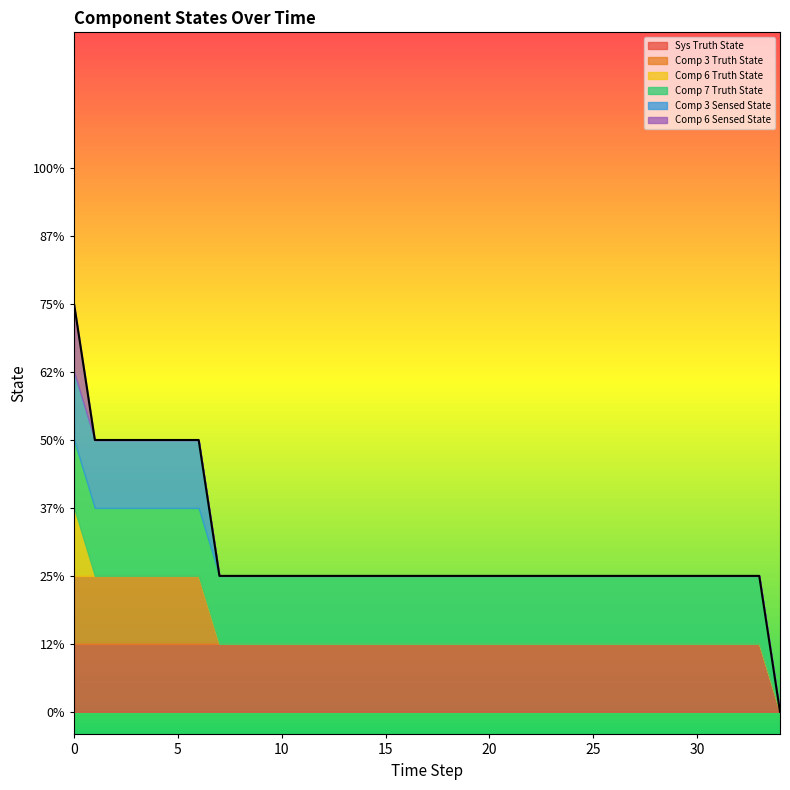

What is the difference between the maximum and second lowest values in the Comp 6 Sensed State series?

1